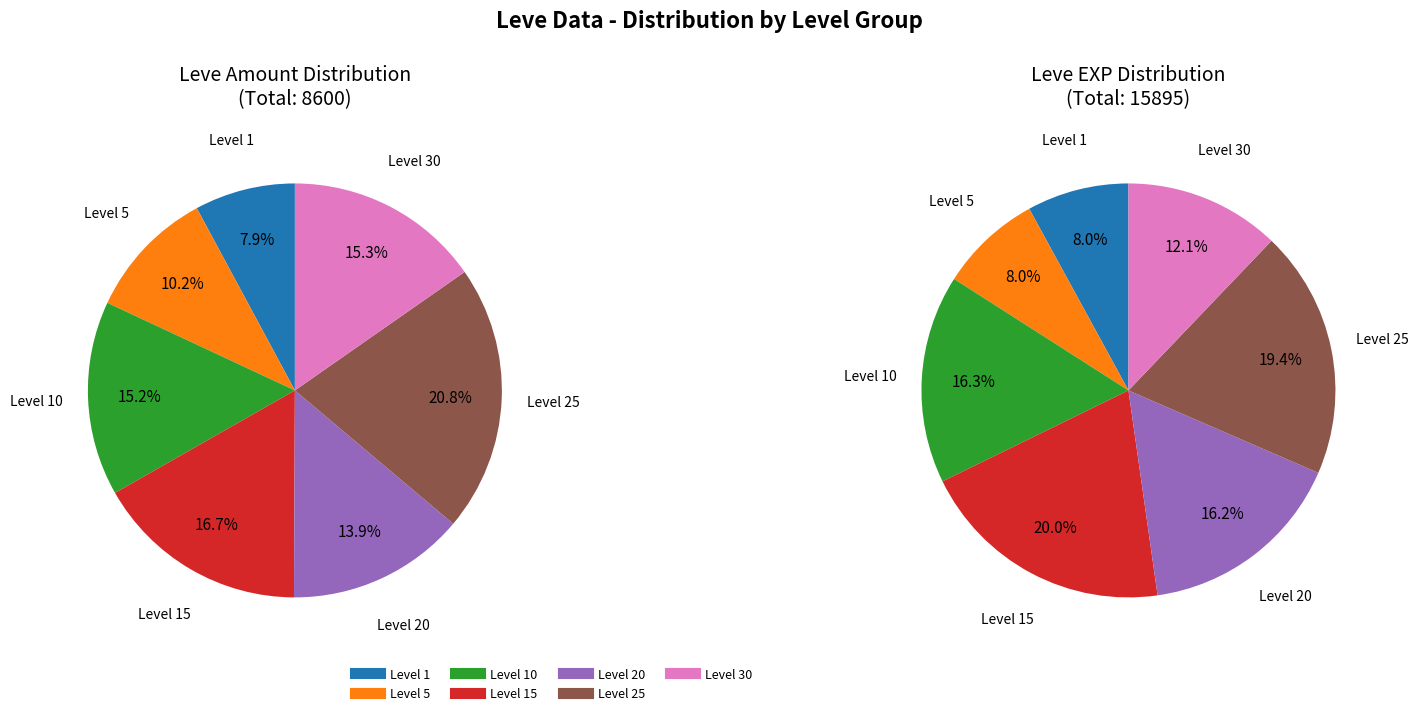

Is there any slice that represents more than half of the pie?

No